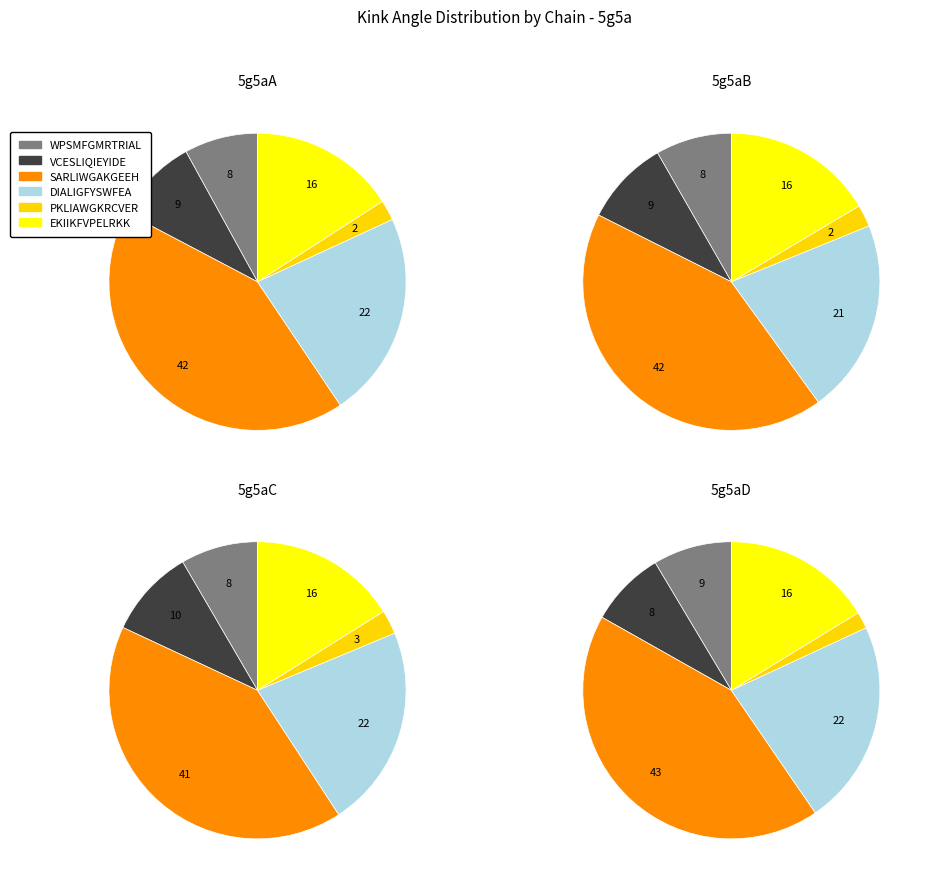

To the nearest percent, what is the difference between the 1 and 3 slice percentages?

1%